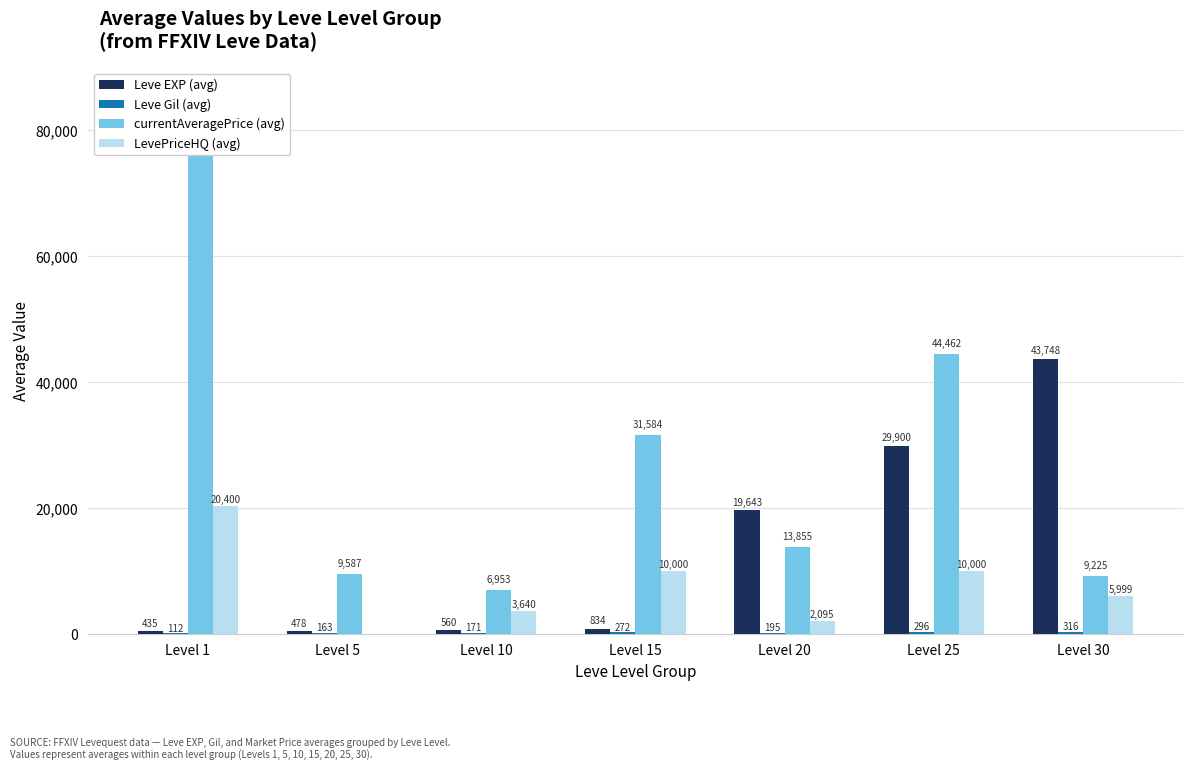

Is the value of currentAveragePrice (avg) at Level 1 greater than the value of LevePriceHQ (avg) at Level 5?

Yes